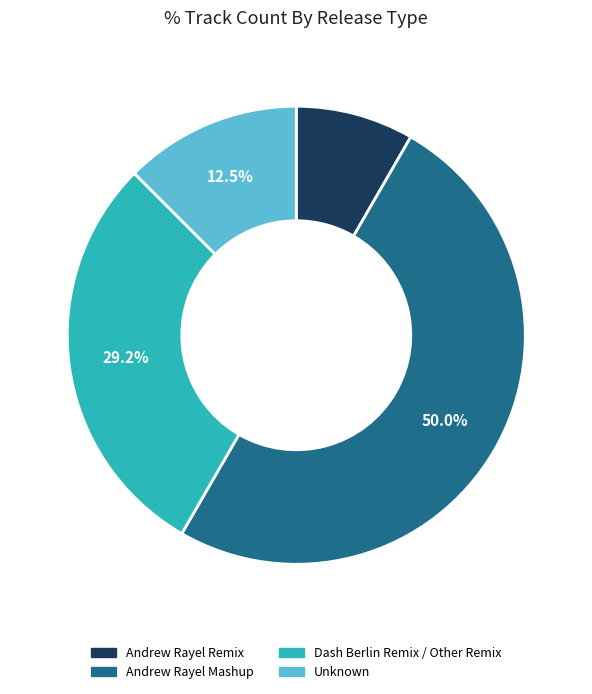

Does any single category account for the majority?

No